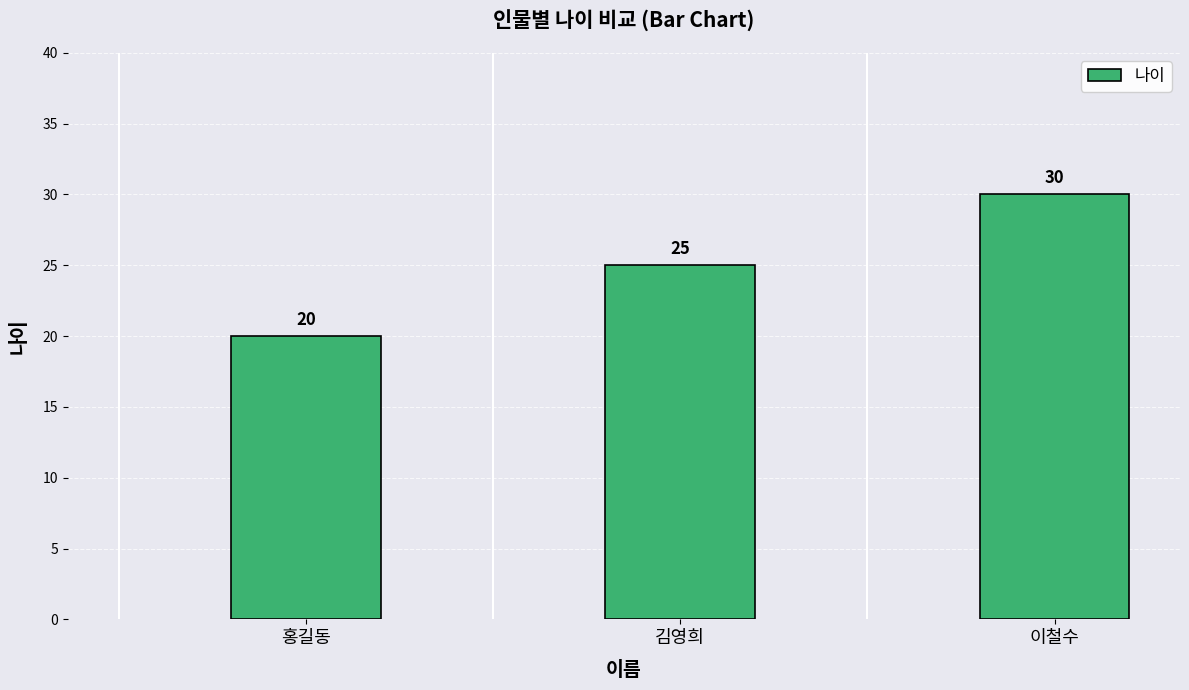

Which has a higher value, 이철수 or 김영희?

이철수